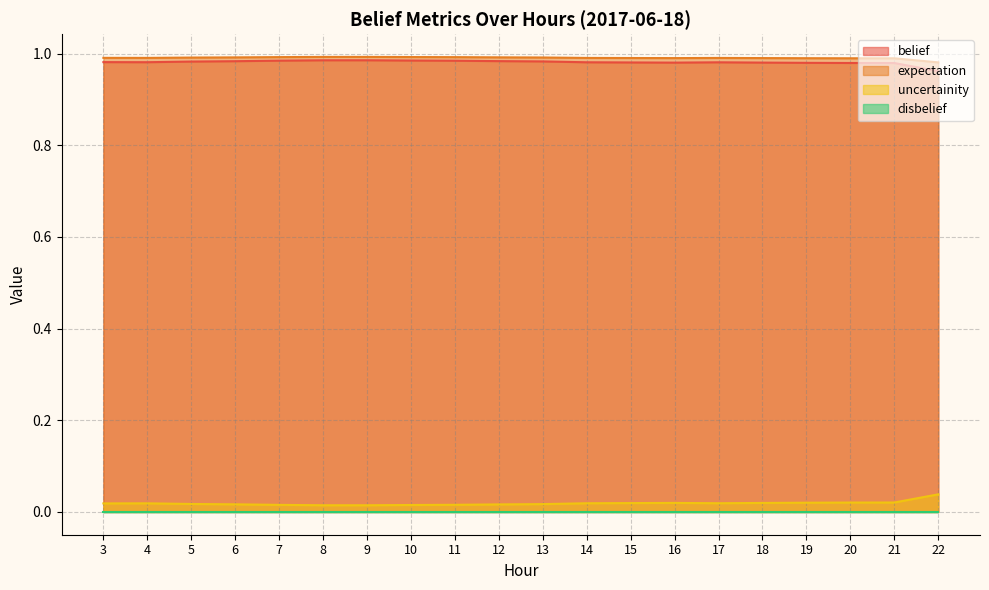

Is the value of expectation at 10 greater than the value of uncertainity at 10?

Yes